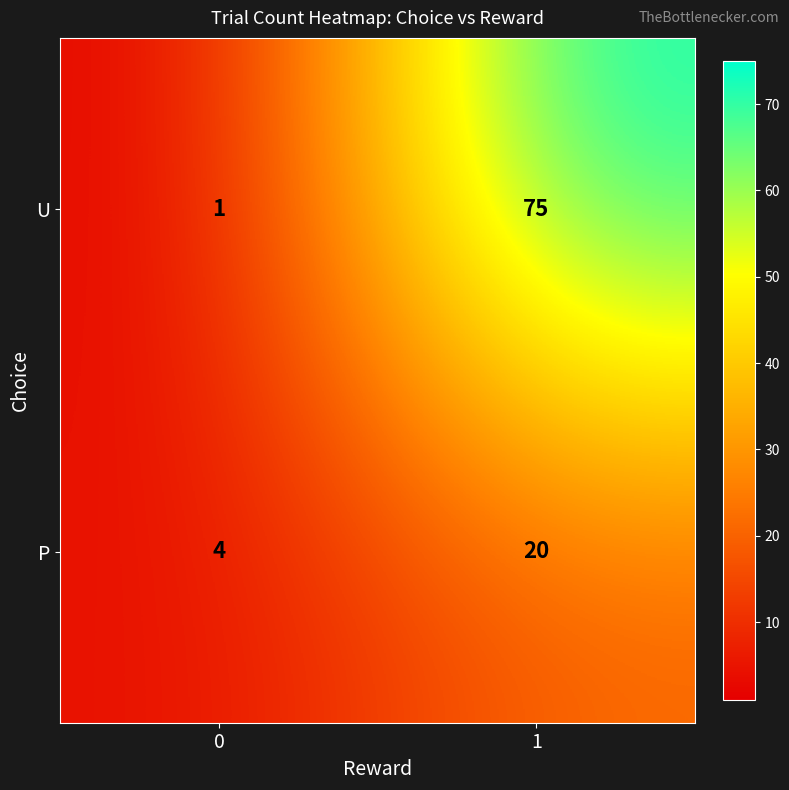

How many distinct data groups are displayed?

2